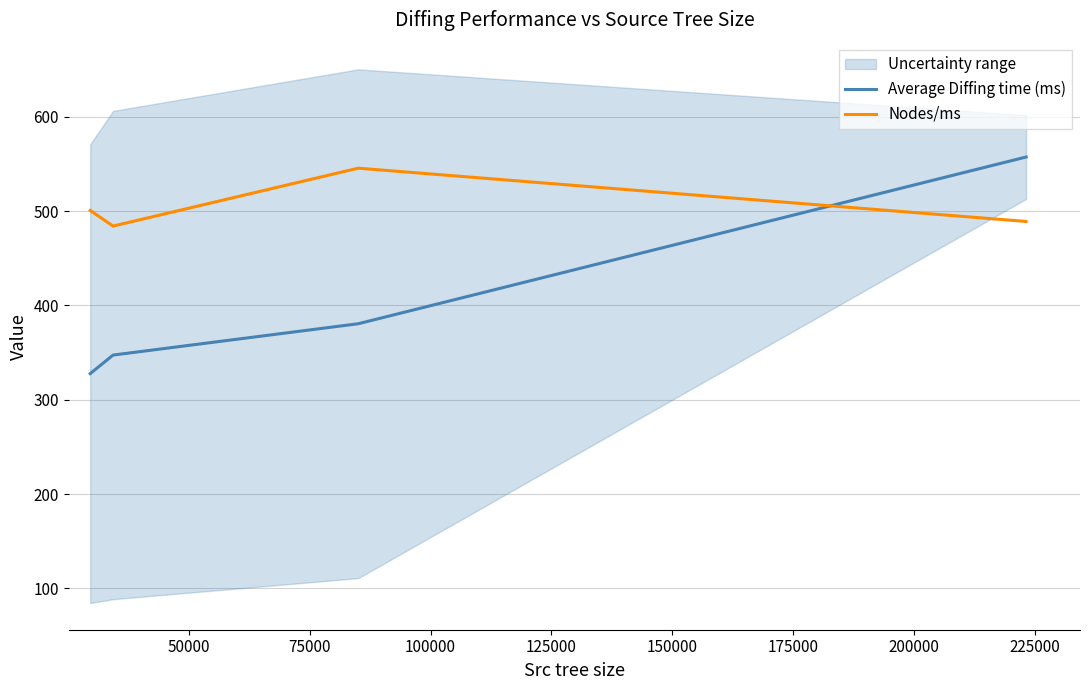

How many times do Average Diffing time (ms) and Nodes/ms cross each other?

1